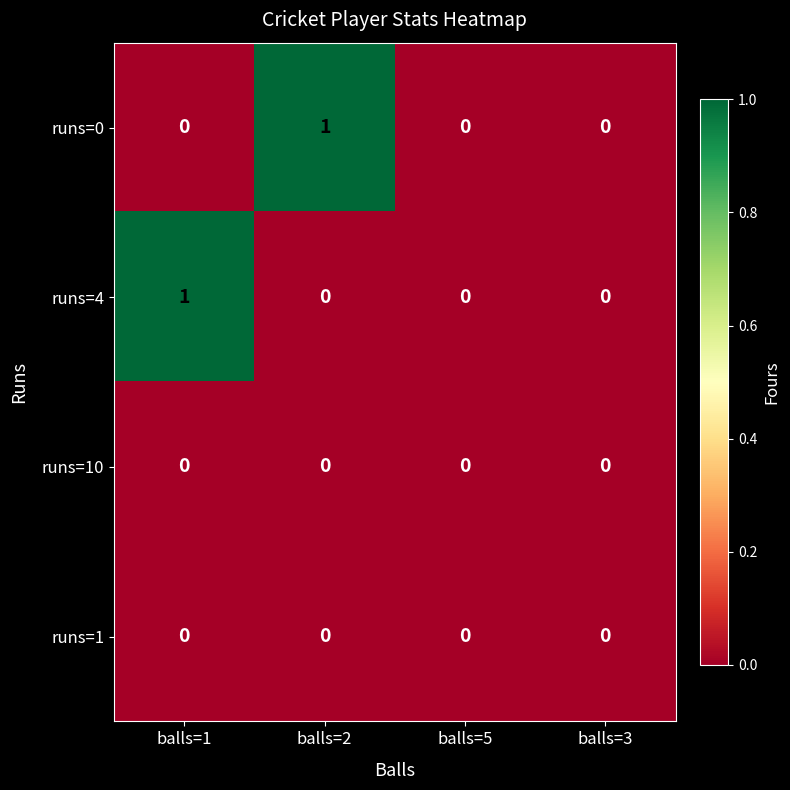

Between balls=2 and balls=5, which series saw the biggest shift?

runs=0